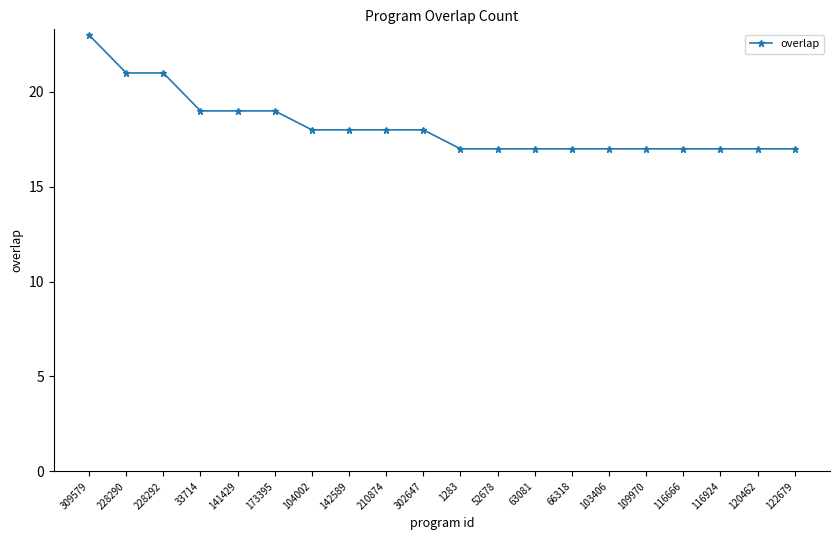

What is the change in value from 228292 to 116924?

-4